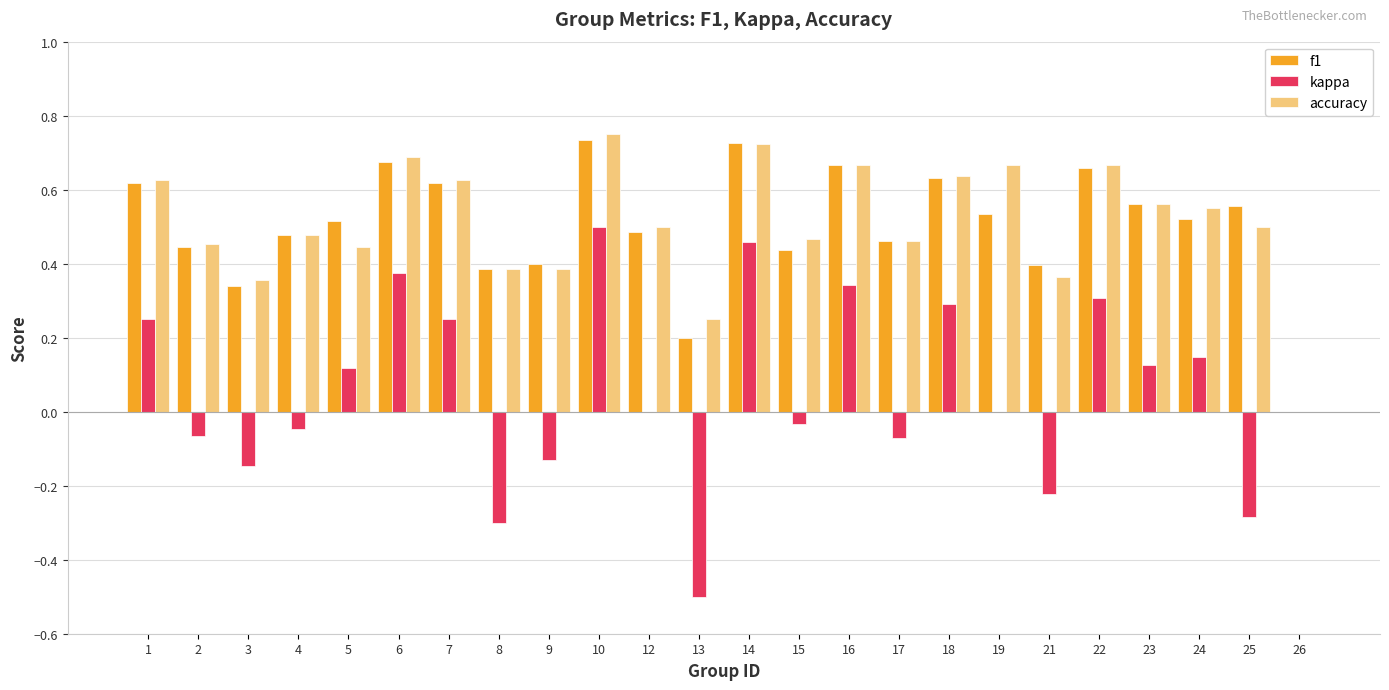

What is the total value across all series at 22?

1.6